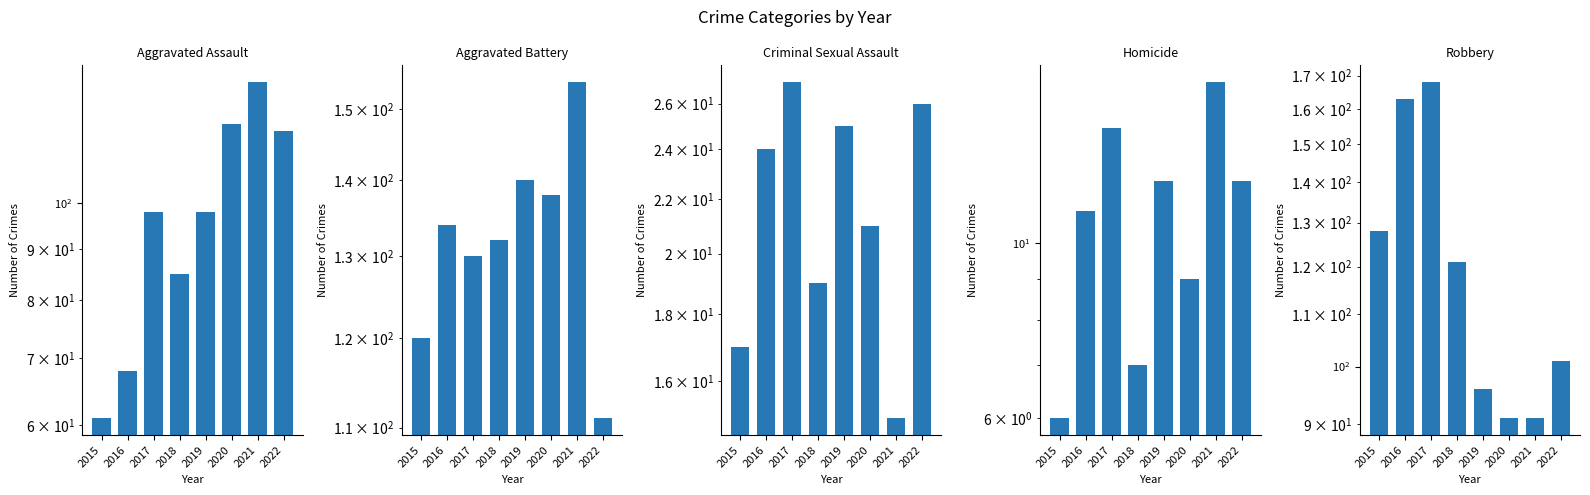

Reading right to left, extract all data points from this chart.

Aggravated Assault: 118	132	120	98	85	98	68	61
Aggravated Battery: 111	154	138	140	132	130	134	120
Criminal Sexual Assault: 26	15	21	25	19	27	24	17
Homicide: 12	16	9	12	7	14	11	6
Robbery: 101	91	91	96	121	168	163	128